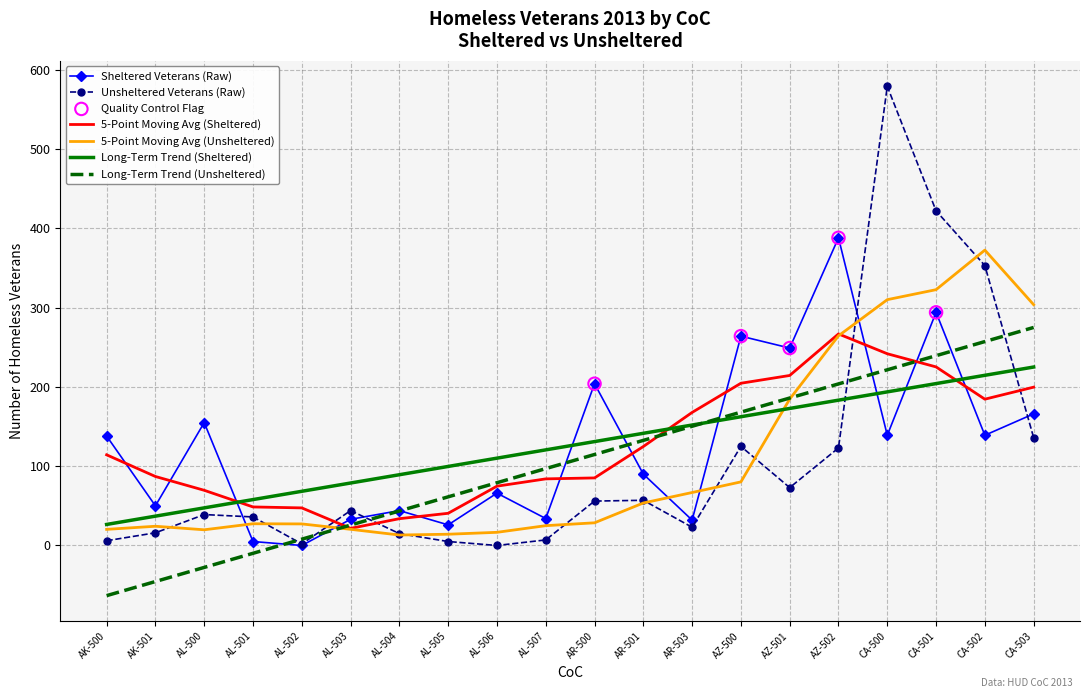

Between AL-507 and AZ-501, which series saw the biggest shift?

Sheltered Veterans (Raw)